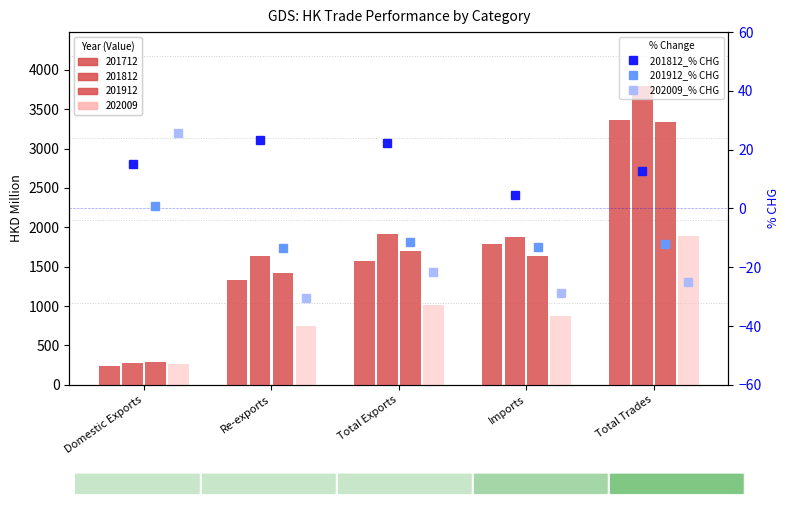

What position from the left is Domestic Exports?

1